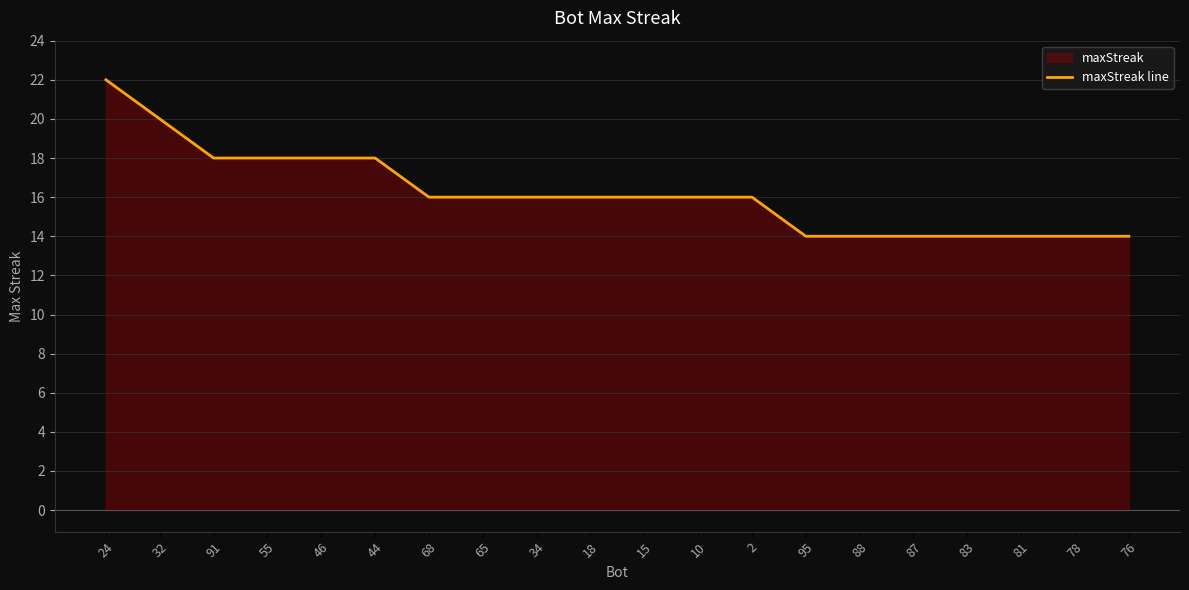

What value does the data have at 15?

16